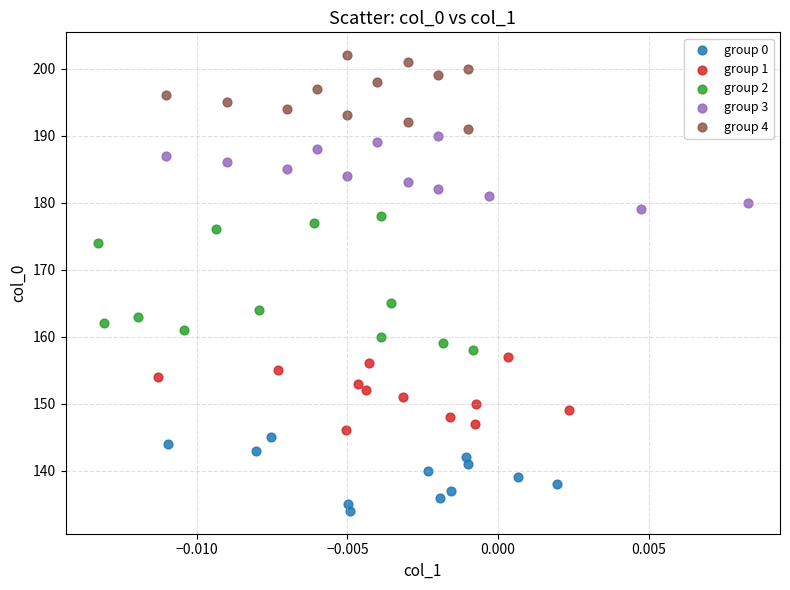

What are all the series names shown in the legend?

group 0, group 1, group 2, group 3, group 4